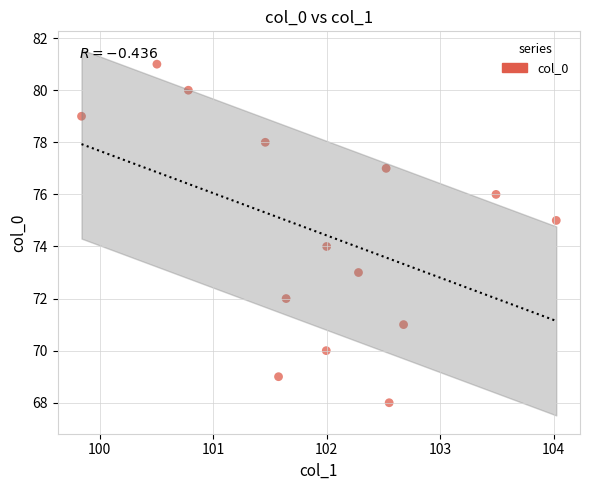

What is the range of Y values (max minus min)?

13